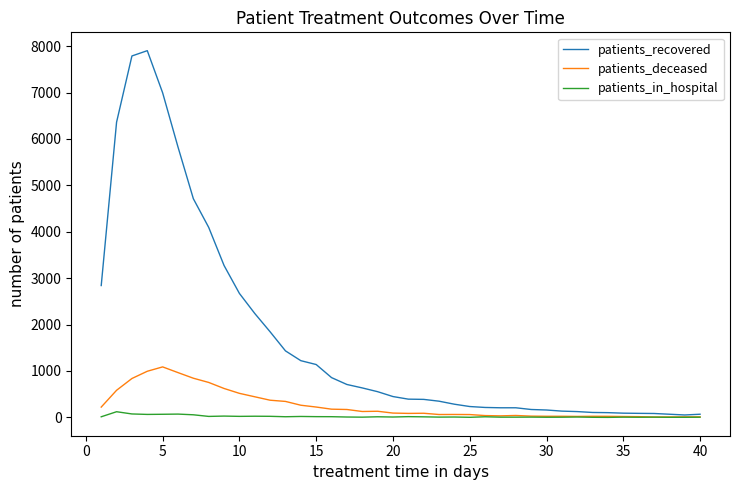

What is the highest value of the patients_deceased series?

1088